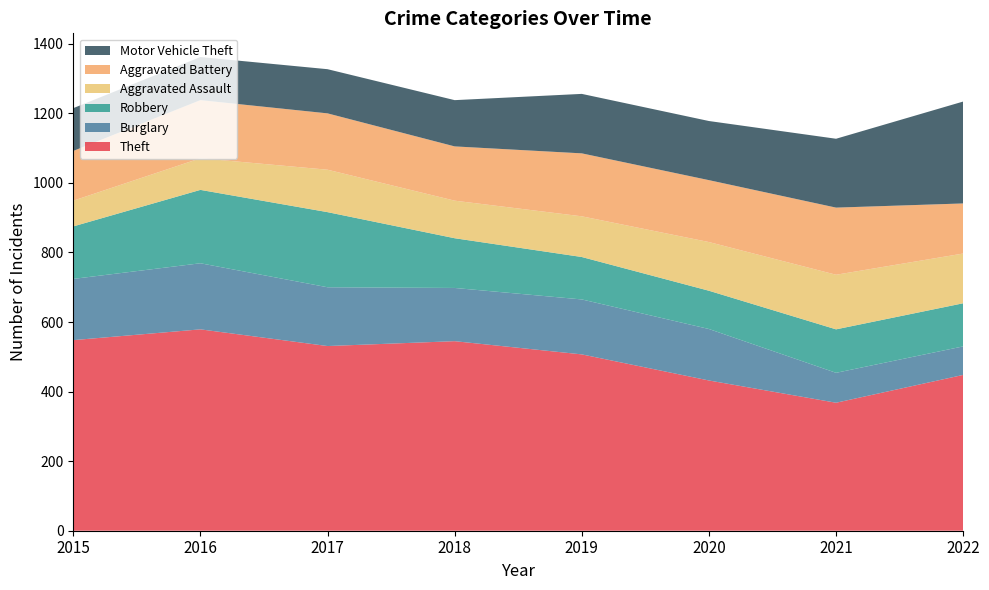

Reading left to right, extract all data points from this chart.

Theft: 2015=548	2016=579	2017=531	2018=545	2019=507	2020=432	2021=368	2022=448
Burglary: 2015=176	2016=190	2017=169	2018=153	2019=158	2020=148	2021=86	2022=82
Robbery: 2015=151	2016=211	2017=216	2018=143	2019=122	2020=110	2021=125	2022=124
Aggravated Assault: 2015=74	2016=91	2017=122	2018=108	2019=117	2020=140	2021=157	2022=143
Aggravated Battery: 2015=143	2016=167	2017=162	2018=156	2019=181	2020=178	2021=193	2022=144
Motor Vehicle Theft: 2015=123	2016=124	2017=127	2018=133	2019=171	2020=170	2021=198	2022=293